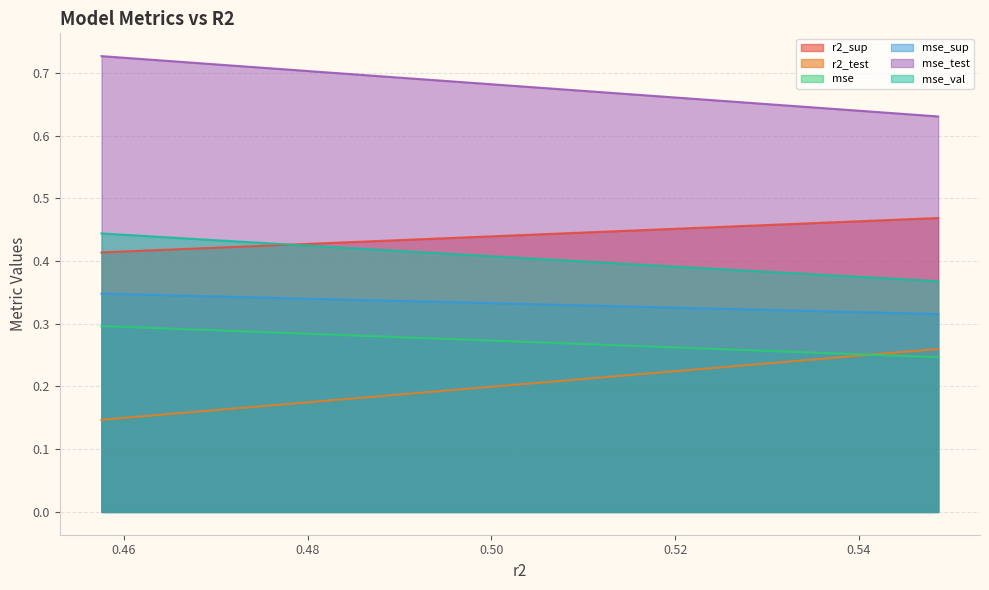

True or false: mse_test and mse intersect in this chart.

False